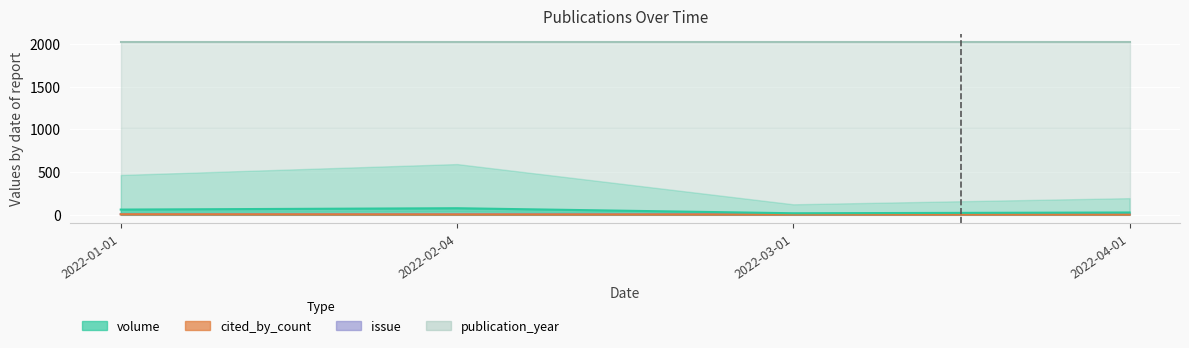

Where does the cited_by_count series first go above 1?

2022-01-01